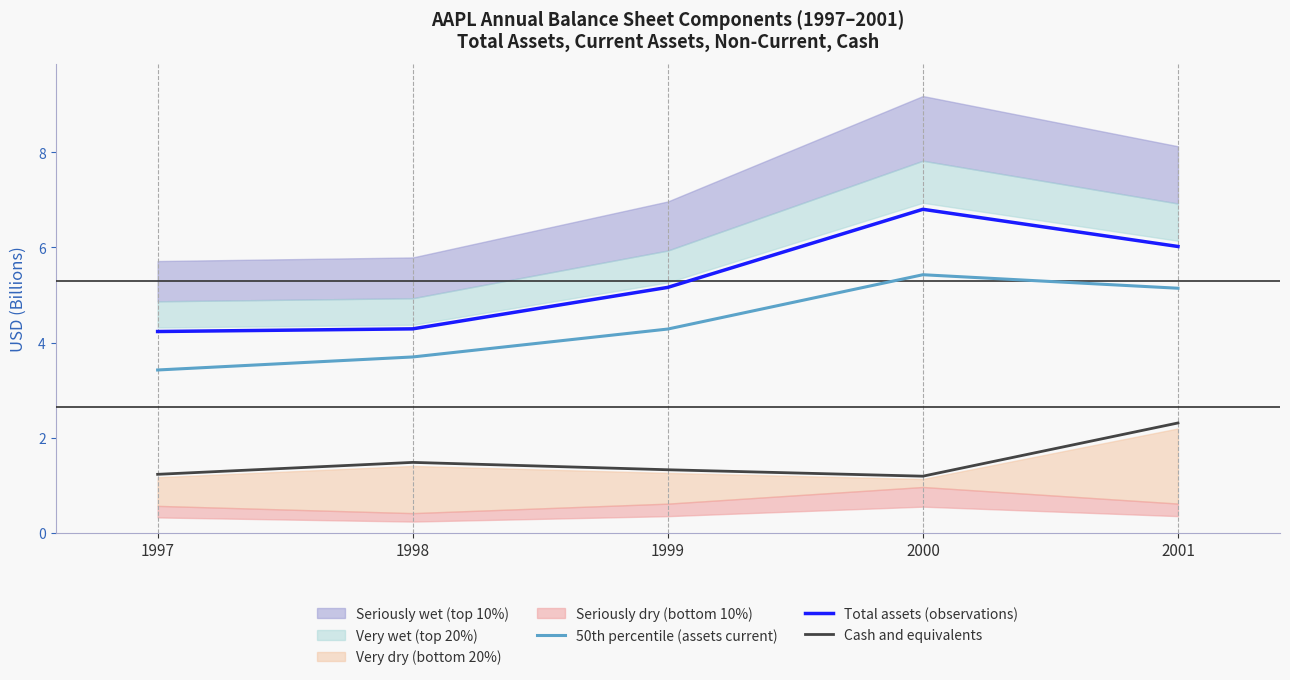

At 1997, list the series in order from largest to smallest.

Total assets (observations), 50th percentile (assets current), Cash and equivalents